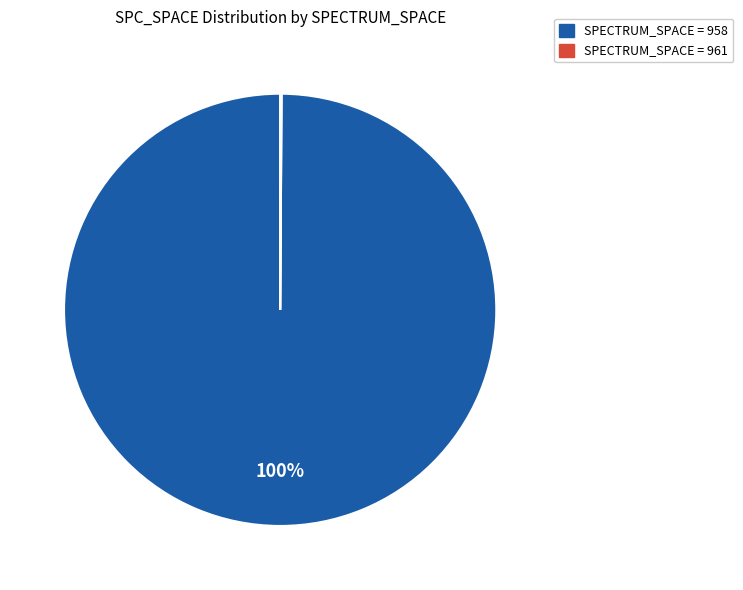

To the nearest percent, what is the difference between the largest and smallest slice percentages?

100%